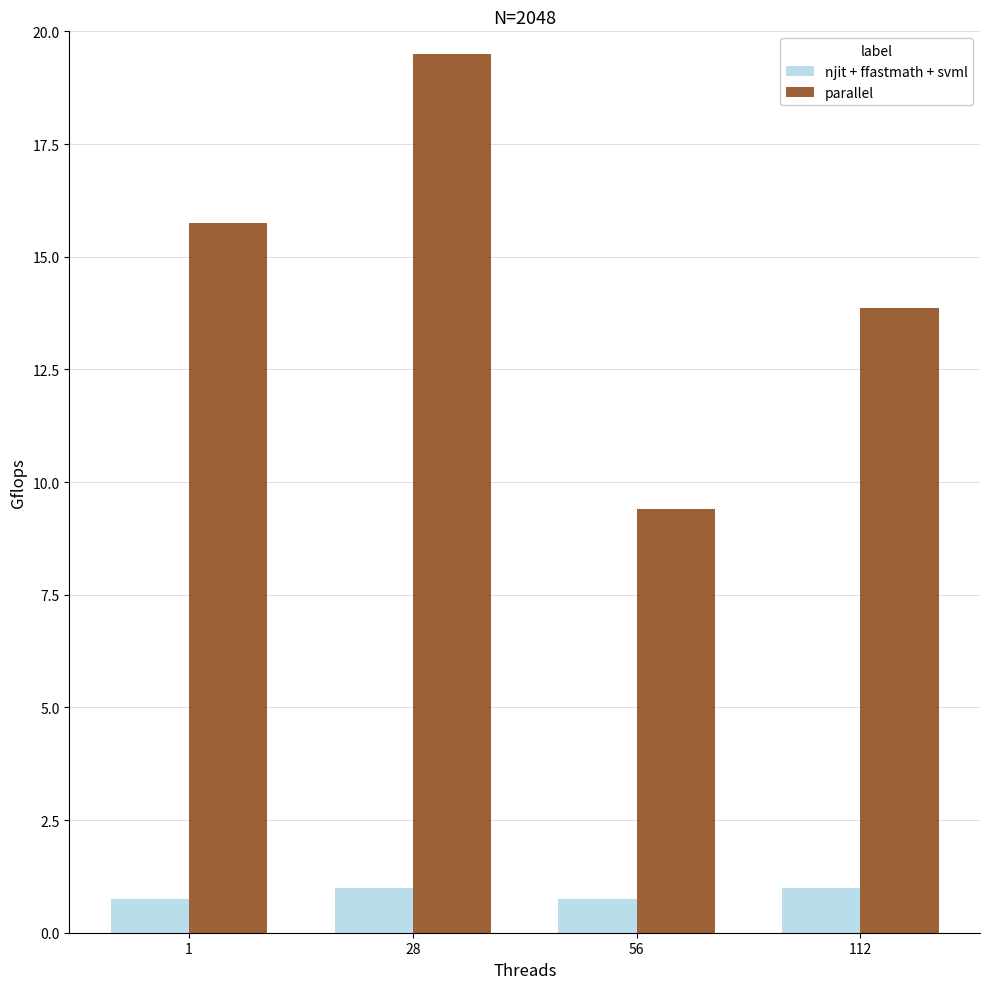

The value of parallel at 56 is 3.1. True or false?

False